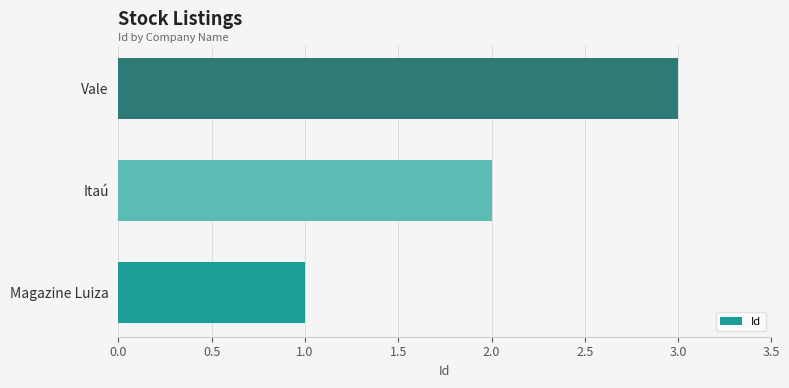

The value at Magazine Luiza is 1. True or false?

True